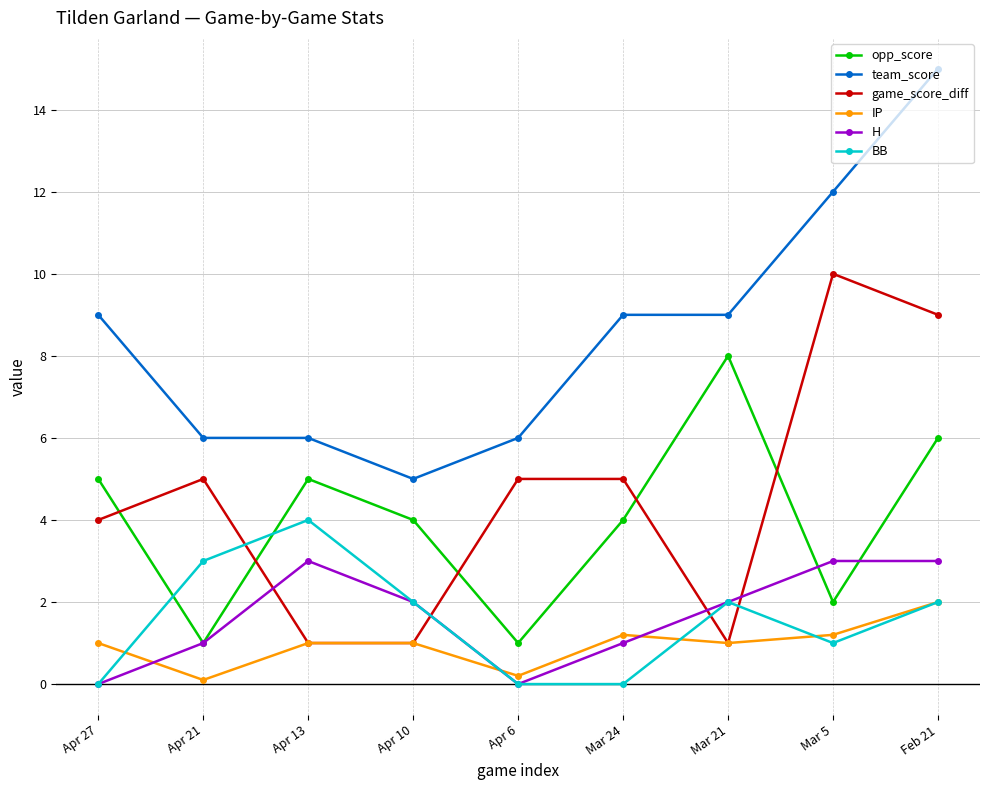

Is this an area chart (filled region under the line)?

No